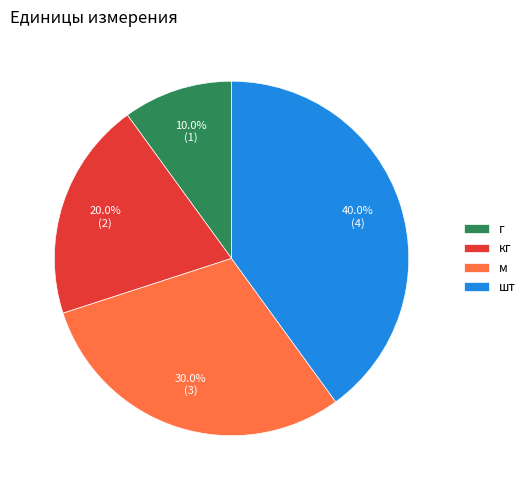

What portion of the pie excludes г?

90.0%